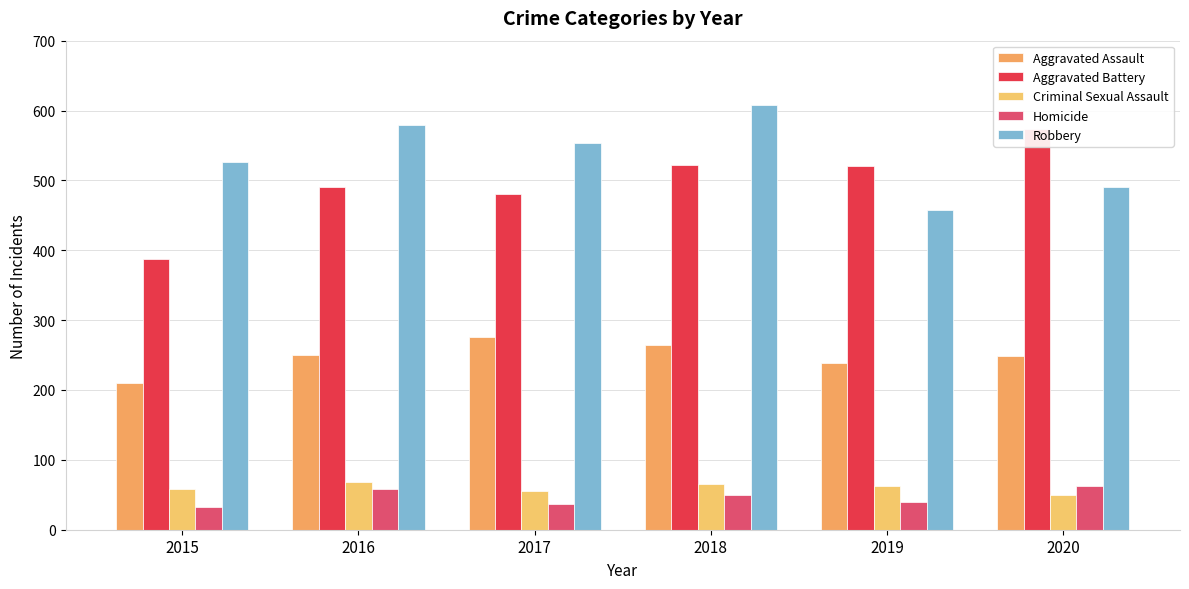

Count the Robbery values in the range 491 to 579.

4